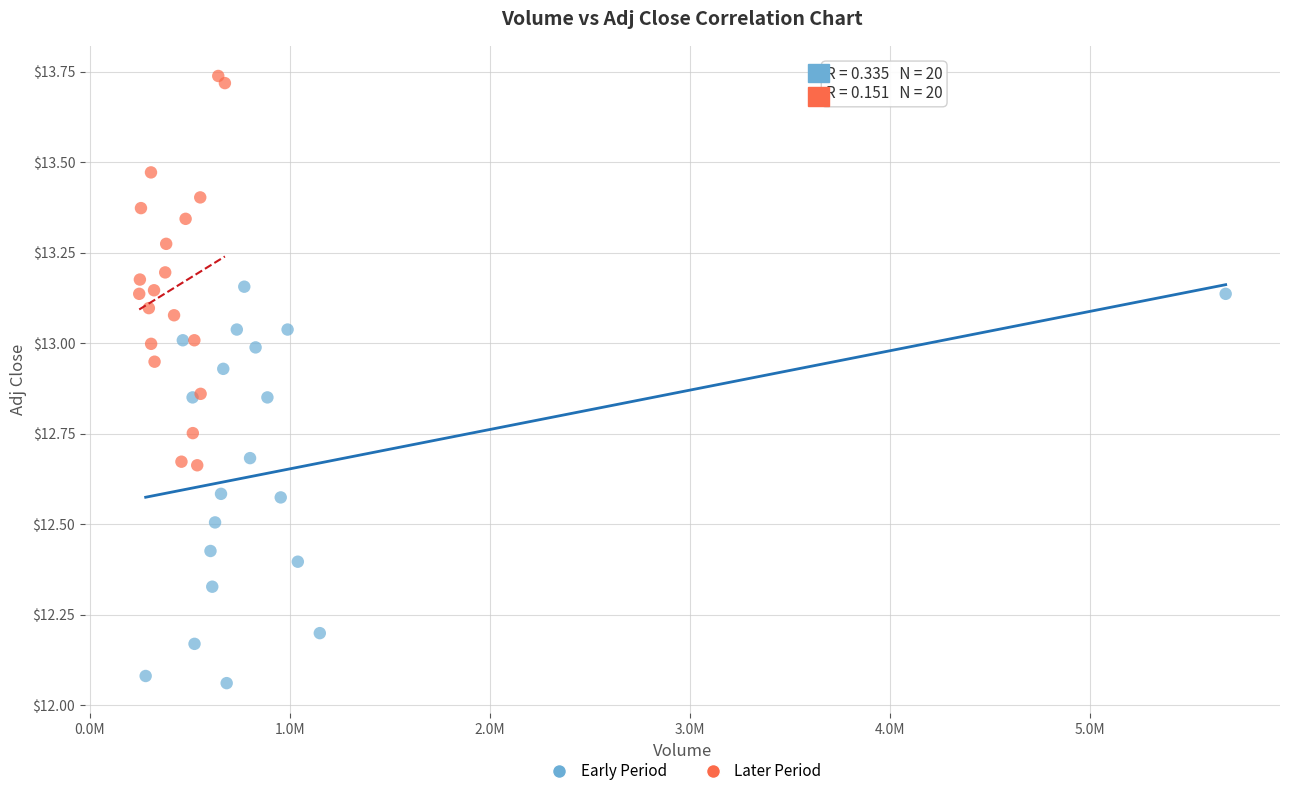

Which series reaches the maximum Y coordinate?

Later Period